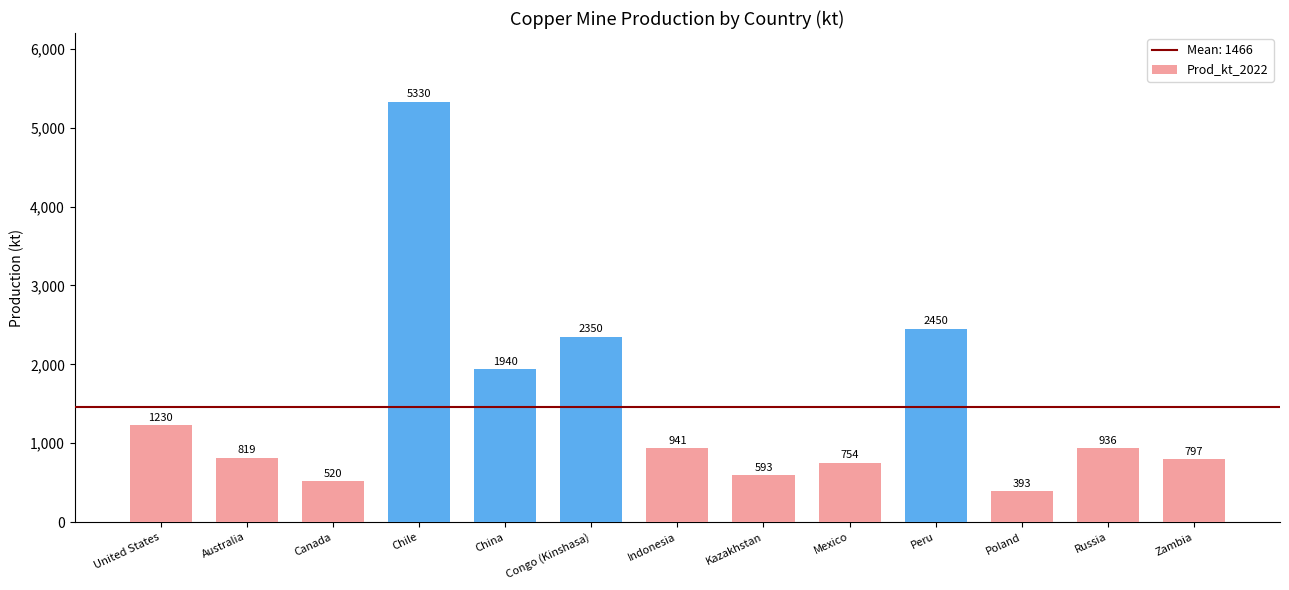

List the labels in order of value, smallest first.

Poland, Canada, Kazakhstan, Mexico, Zambia, Australia, Russia, Indonesia, United States, China, Congo (Kinshasa), Peru, Chile